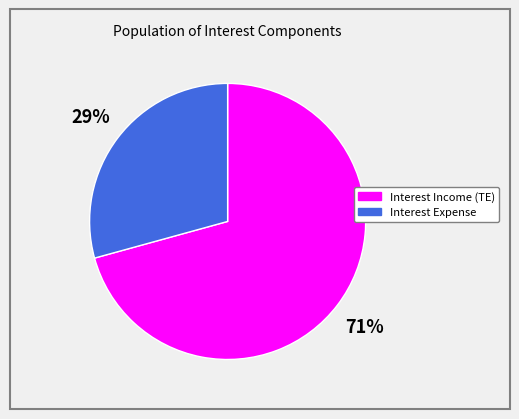

Combined, do Interest Expense and Interest Income (TE) account for over 50%?

Yes